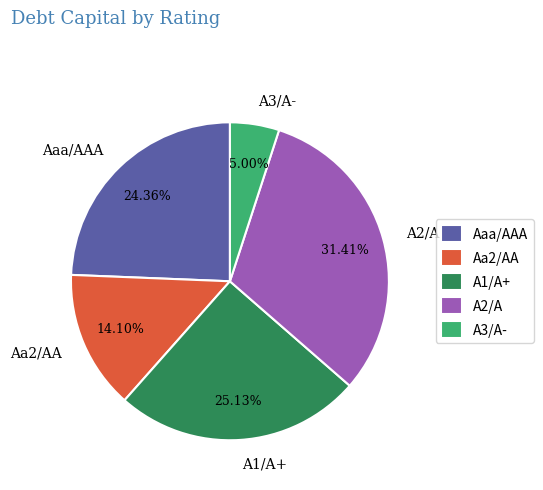

What percentage is the A1/A+ slice, to the nearest percent?

25%